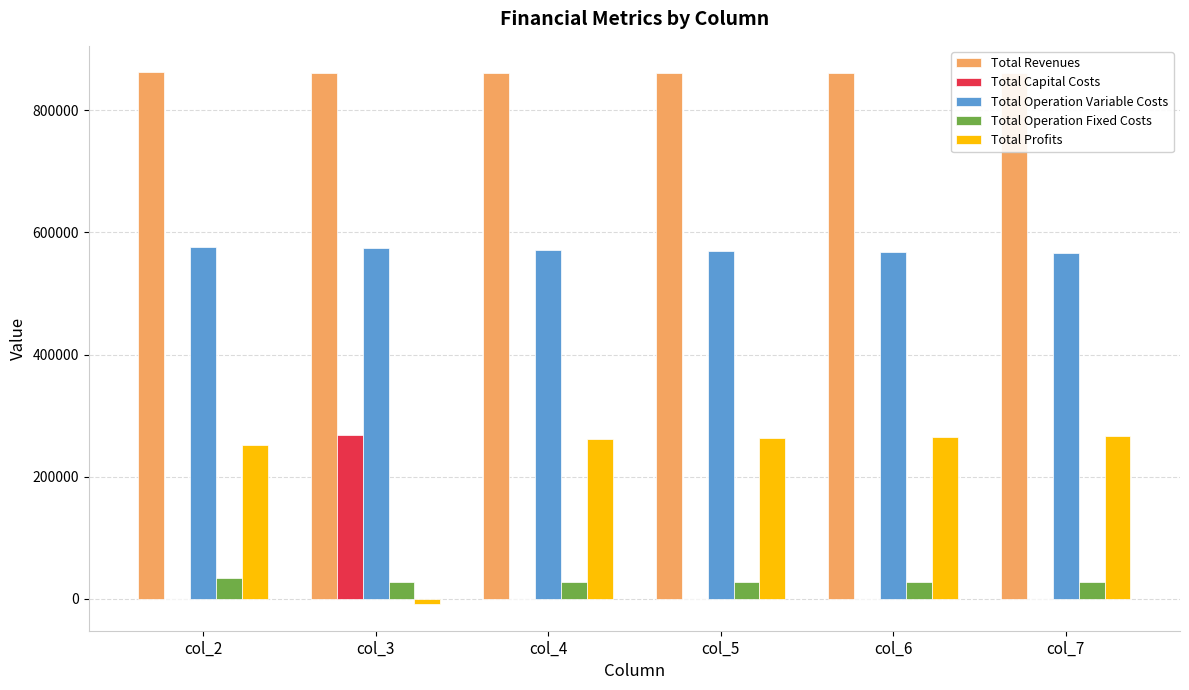

Is the value of Total Capital Costs at col_5 greater than the value of Total Operation Variable Costs at col_6?

No